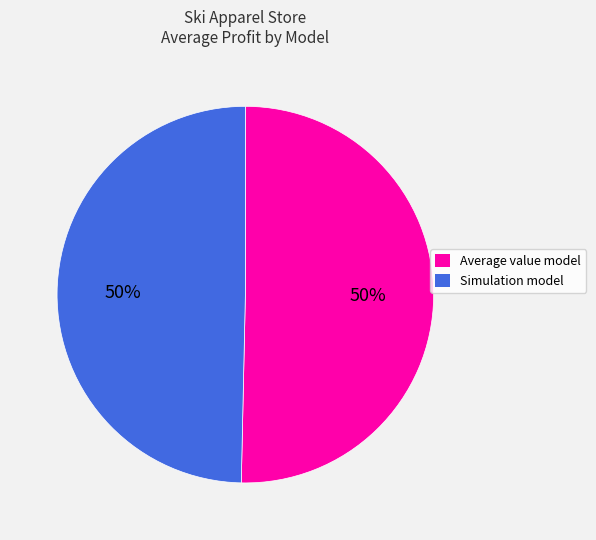

How many segments does this pie chart have?

2